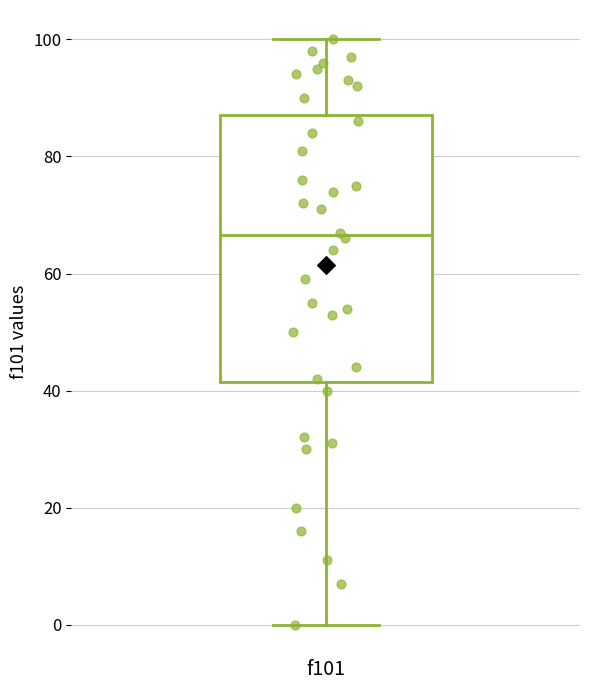

Where does the upper whisker of the box for f101 end on the y-axis? The values are not printed on the chart, so give them approximately, as read against the axis.

100